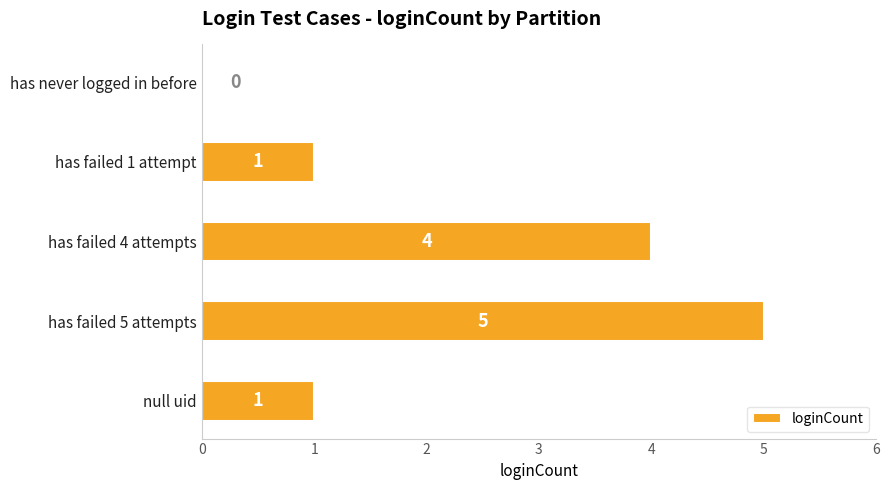

What is the change in value from has never logged in before to has failed 4 attempts?

+4